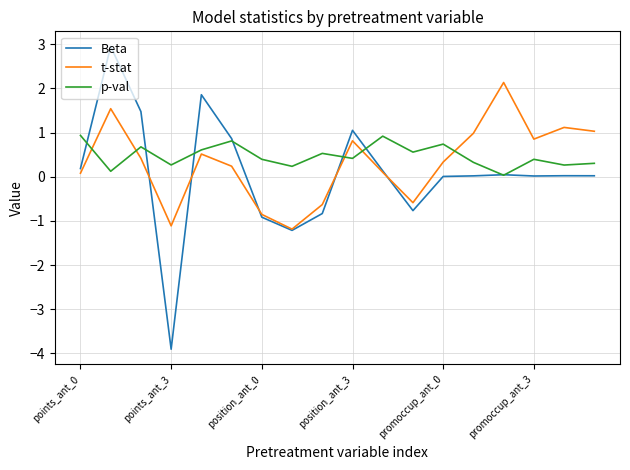

What is the greatest value displayed?

3.0